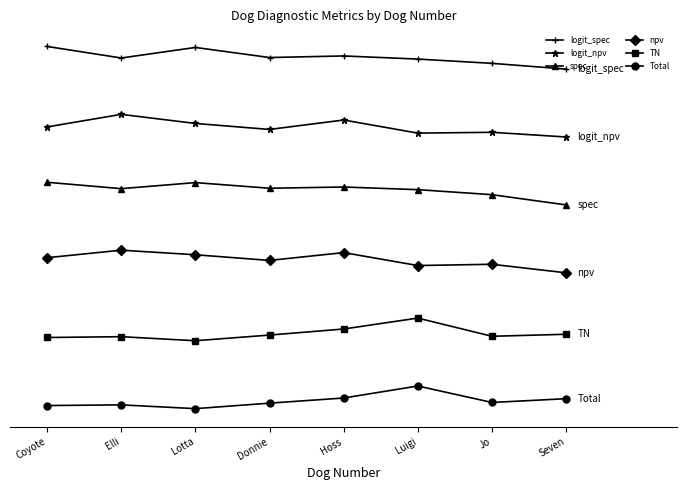

What is the label of the 4th point from the left?

Donnie